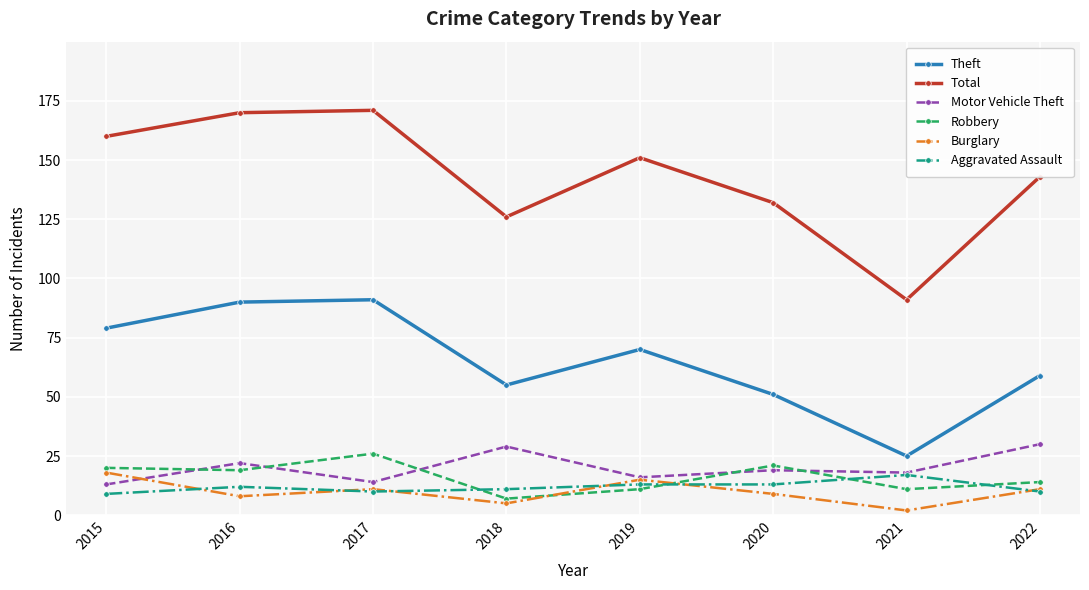

What is the total value across all series at 2020?

245